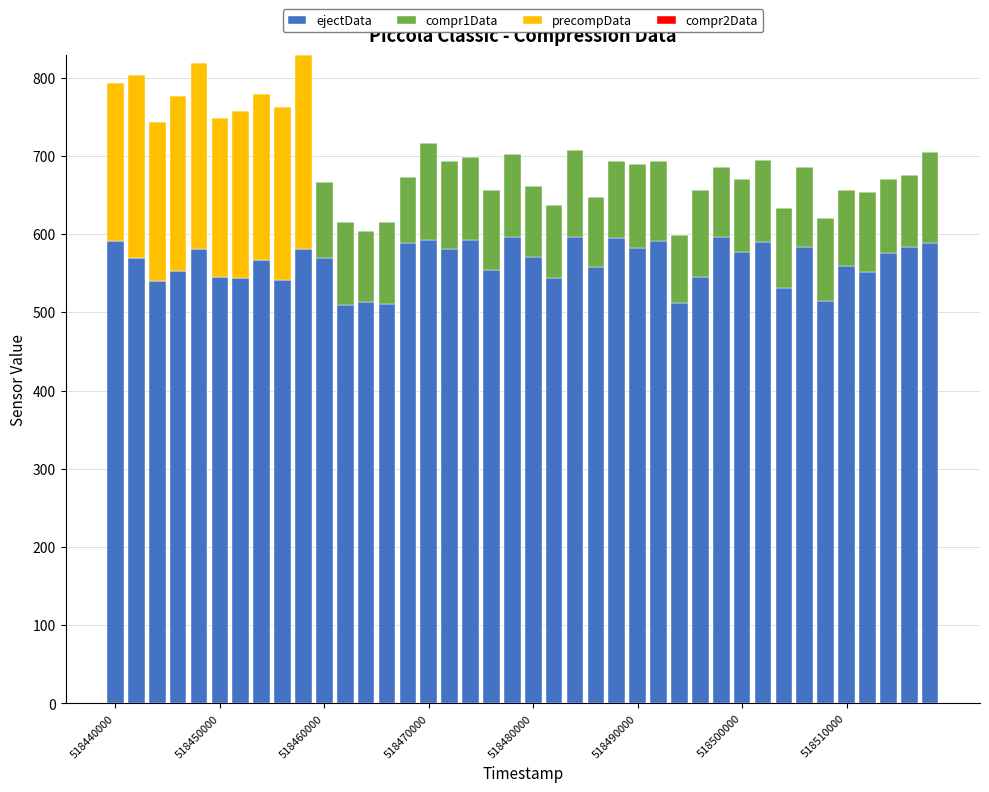

What is the highest value of the ejectData series?

597